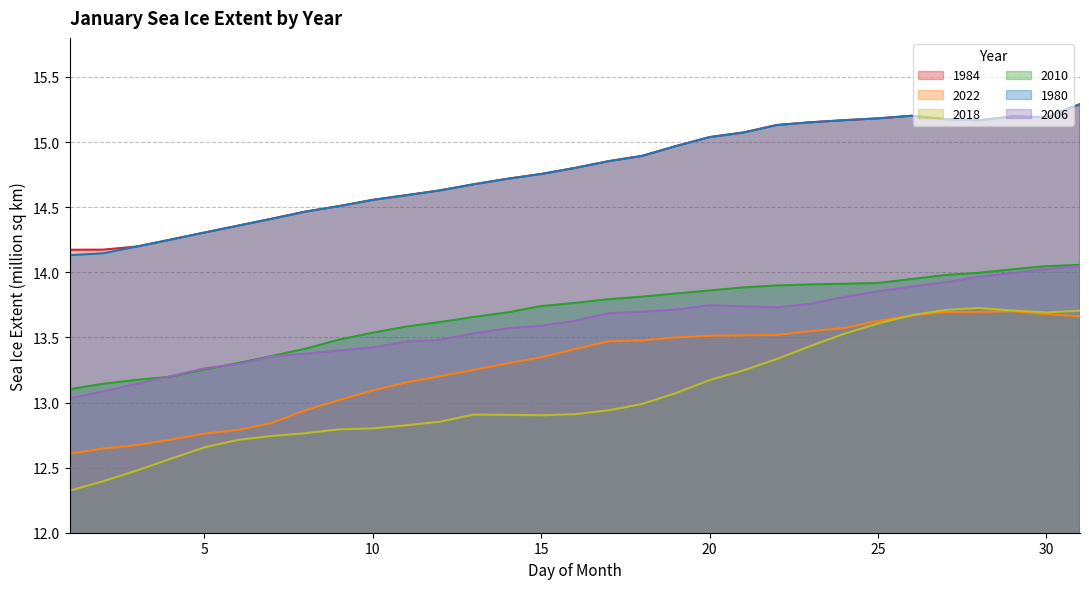

The value of 2010 at 26 is 13.9. True or false?

True